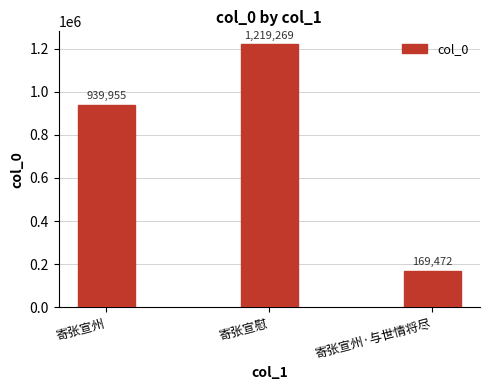

Where is the data nearest to the value 694370?

寄张宣州